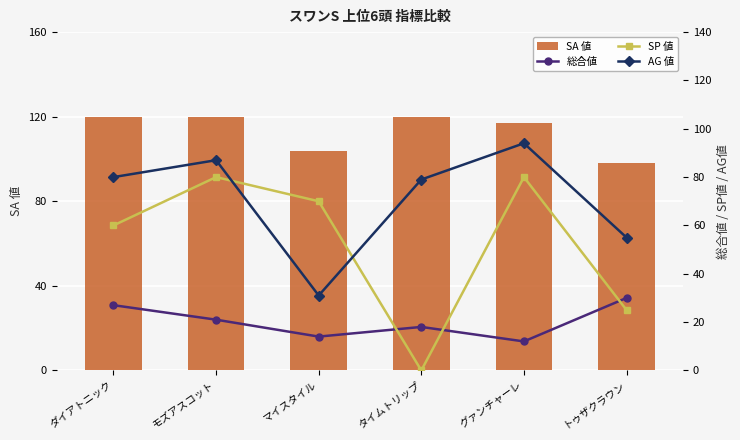

At which category is the sum across all series the highest?

モズアスコット